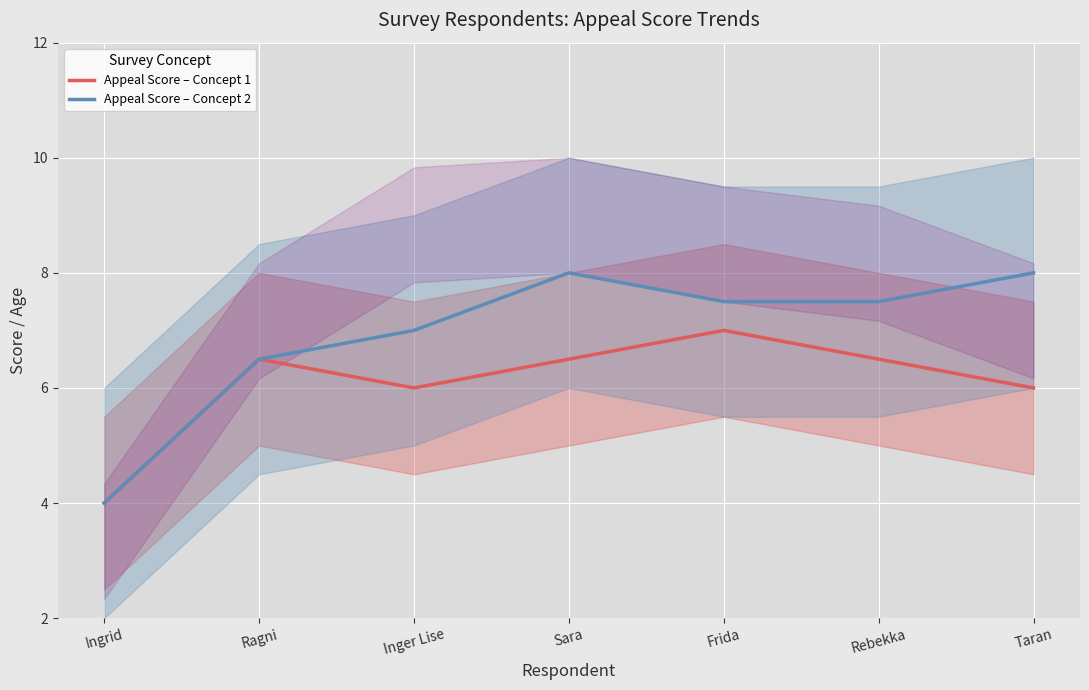

Which series has the largest range (max minus min)?

Appeal Score – Concept 2